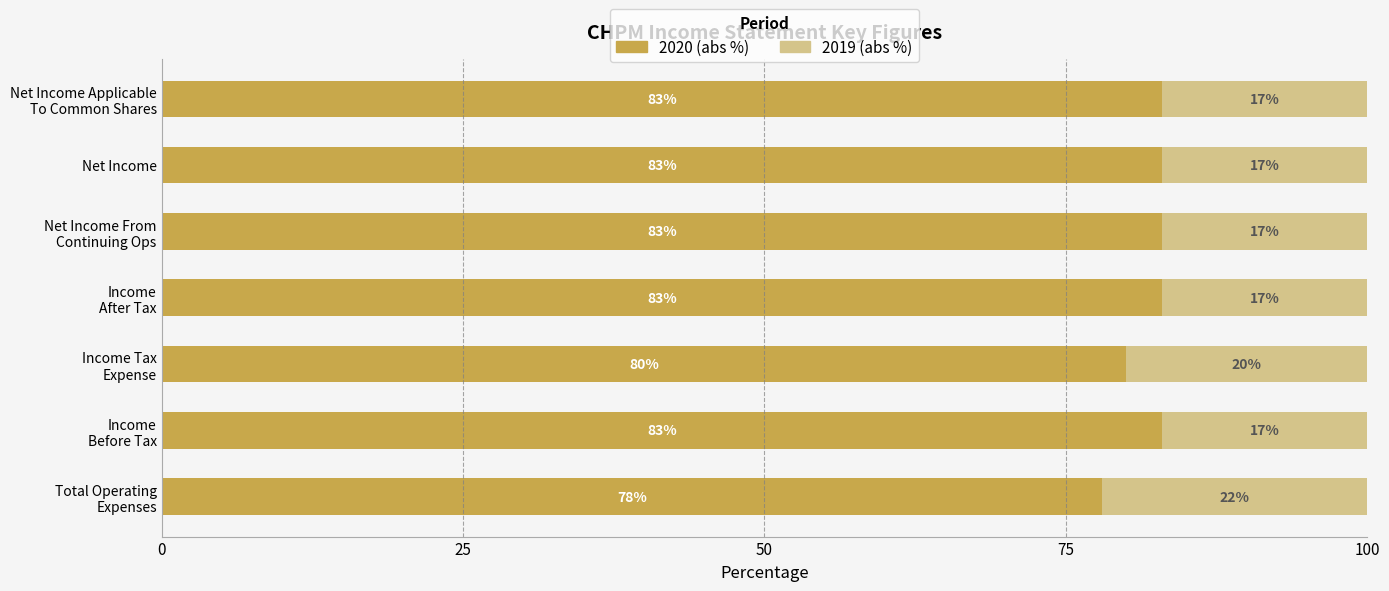

What is the maximum value for 2020 (abs %)?

83